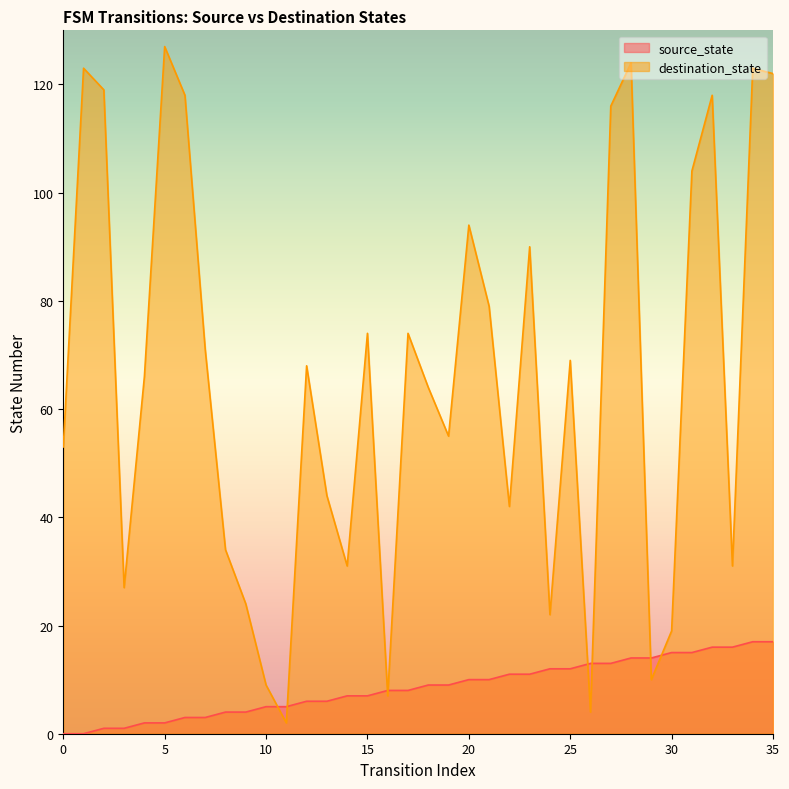

What is the spread (max minus min) of values at 22?

31